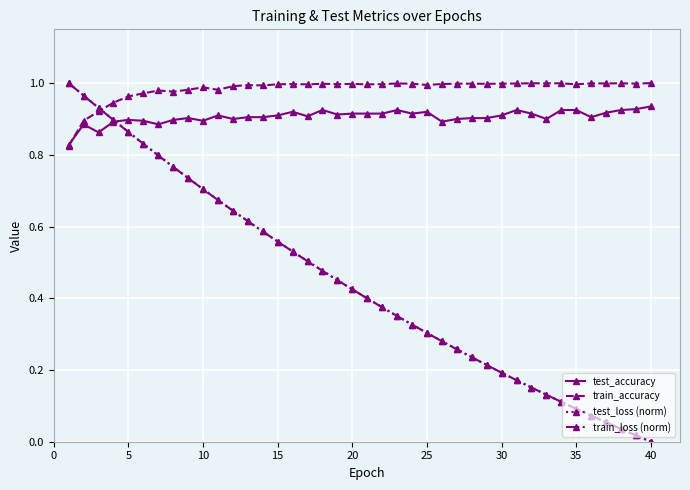

Which series has the largest range (max minus min)?

test_loss (norm)